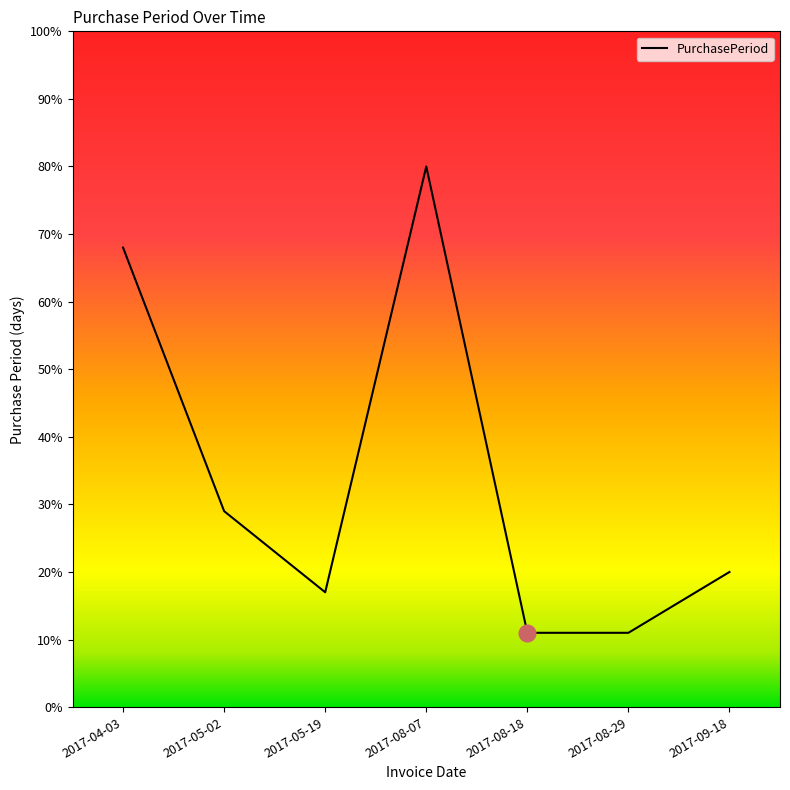

Count the number of categories in the chart.

7